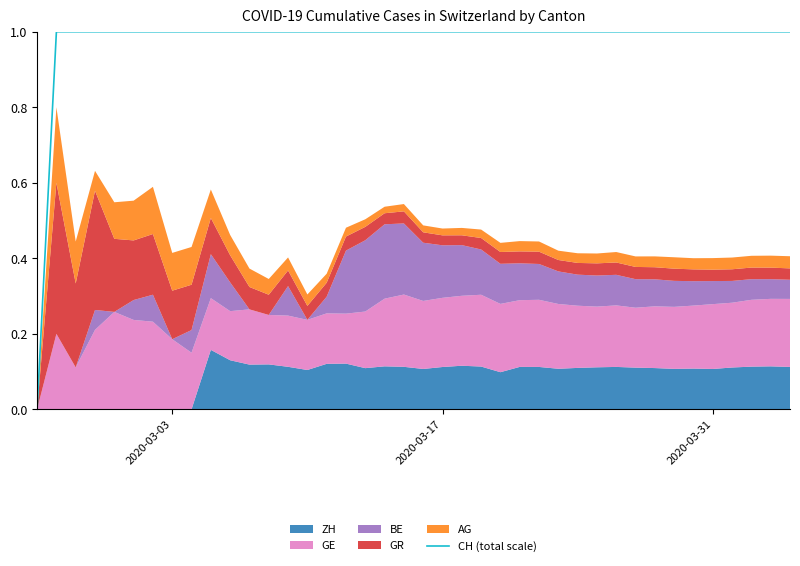

The value of CH (total scale) at 2020-03-03 is 2. True or false?

False